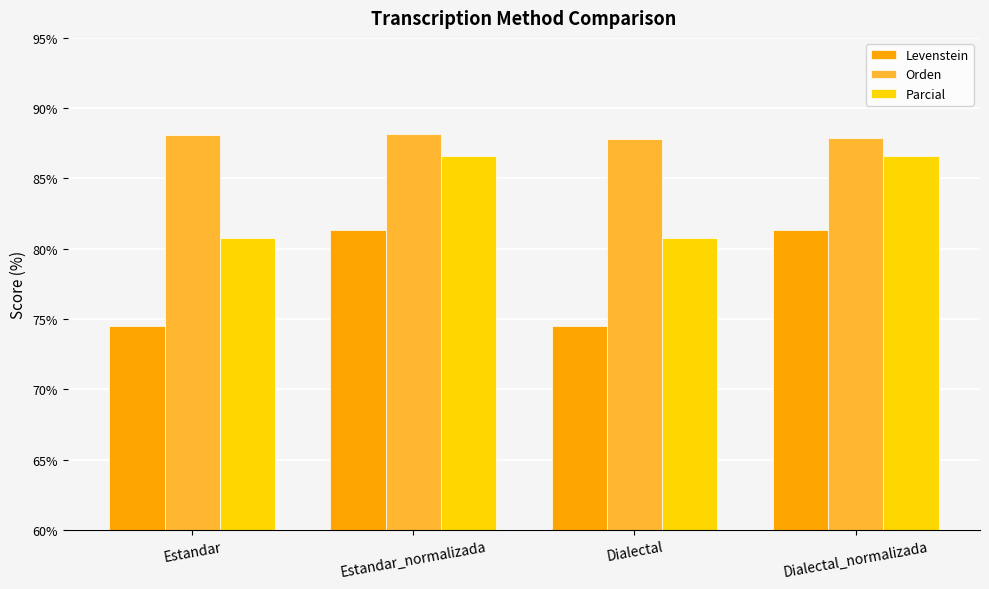

What is the sum of all Parcial values?

334.8